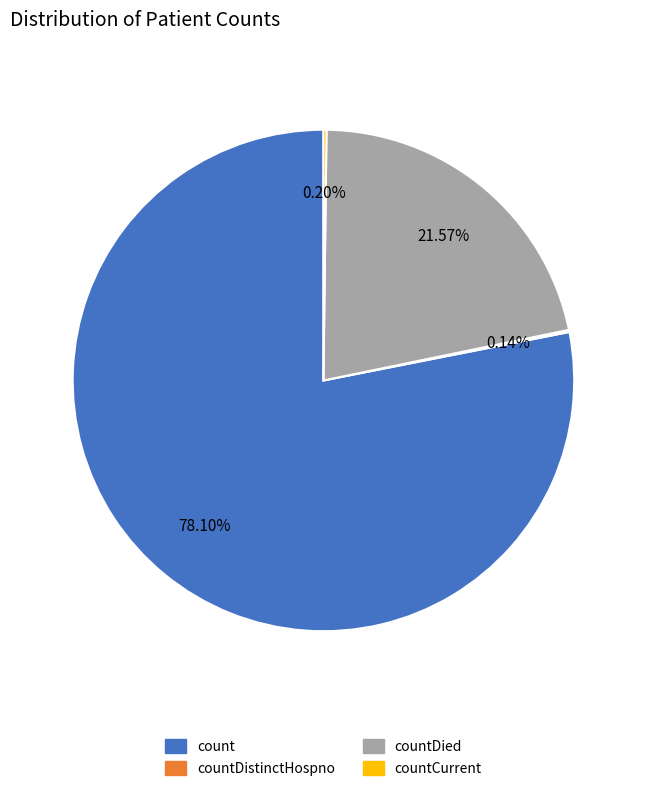

What is the largest slice in the pie chart?

count